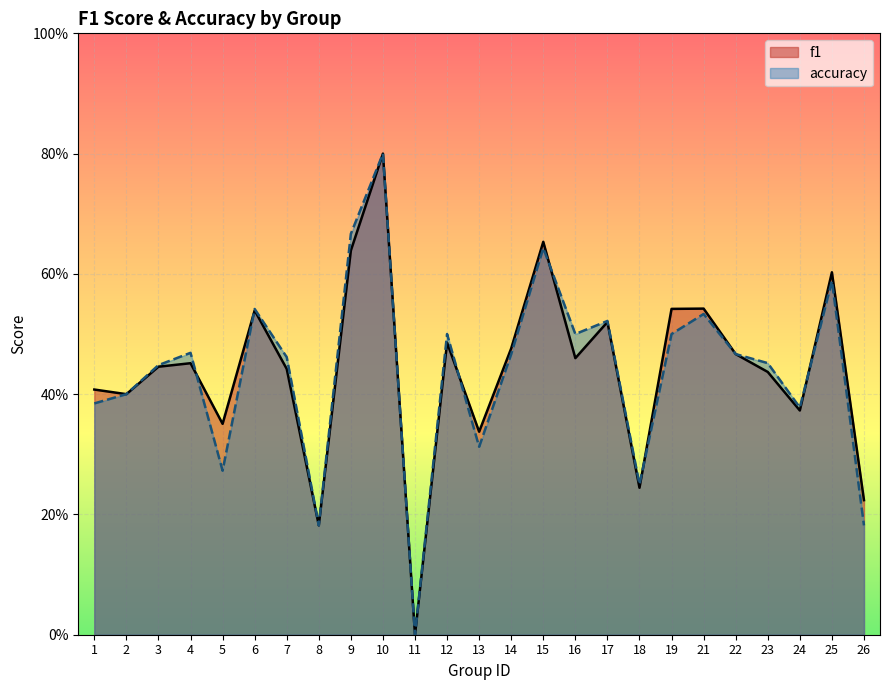

Where is the first local minimum for accuracy?

5